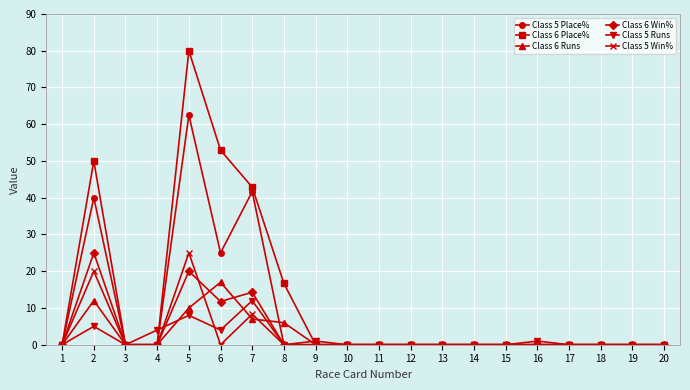

Reading left to right, extract all data points from this chart.

Class 5 Place%: 0.0	40.0	0.0	0.0	62.5	25.0	41.7	0.0	0.0	0.0	0.0	0.0	0.0	0.0	0.0	0.0	0.0	0.0	0.0	0.0
Class 6 Place%: 0.0	50.0	0.0	0.0	80.0	52.9	42.9	16.7	0.0	0.0	0.0	0.0	0.0	0.0	0.0	0.0	0.0	0.0	0.0	0.0
Class 6 Runs: 0.0	12.0	0.0	0.0	10.0	17.0	7.0	6.0	0.0	0.0	0.0	0.0	0.0	0.0	0.0	0.0	0.0	0.0	0.0	0.0
Class 6 Win%: 0.0	25.0	0.0	0.0	20.0	11.8	14.3	0.0	0.0	0.0	0.0	0.0	0.0	0.0	0.0	0.0	0.0	0.0	0.0	0.0
Class 5 Runs: 0.0	5.0	0.0	4.0	8.0	4.0	12.0	0.0	1.0	0.0	0.0	0.0	0.0	0.0	0.0	1.0	0.0	0.0	0.0	0.0
Class 5 Win%: 0.0	20.0	0.0	0.0	25.0	0.0	8.3	0.0	0.0	0.0	0.0	0.0	0.0	0.0	0.0	0.0	0.0	0.0	0.0	0.0